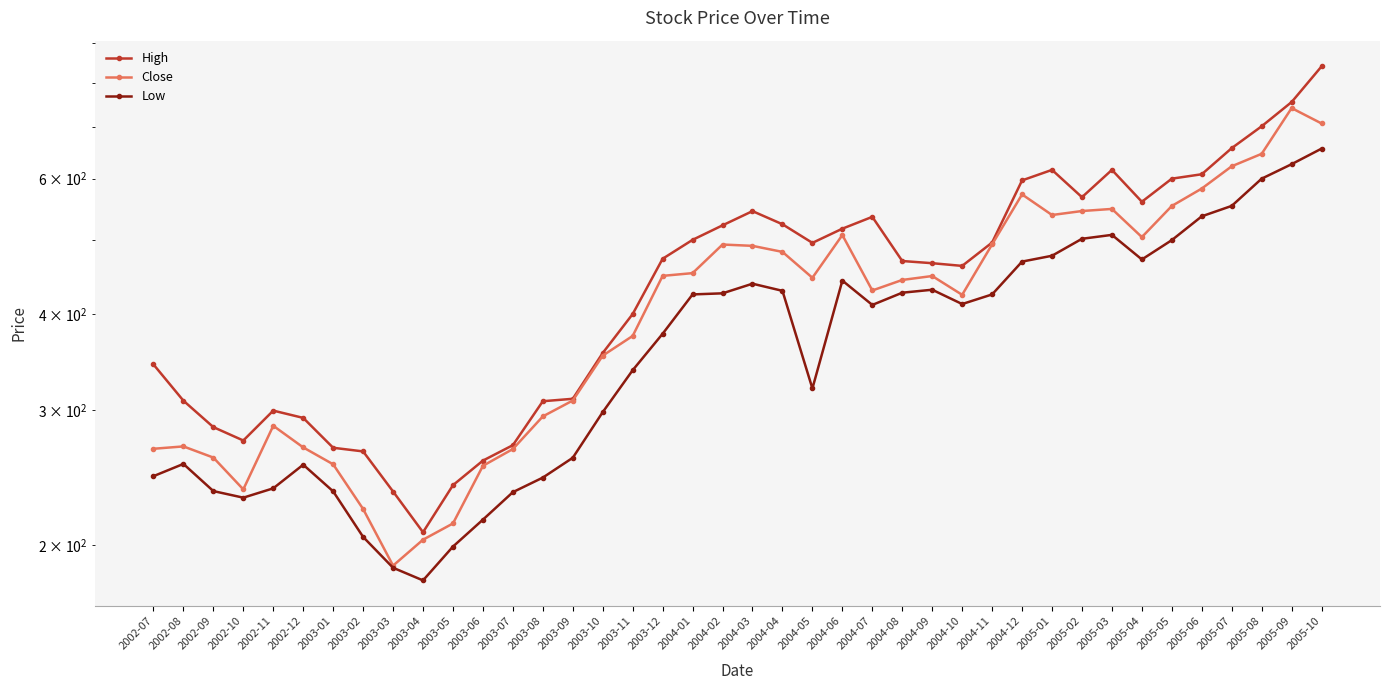

How many interior local peaks does the Close series have?

8